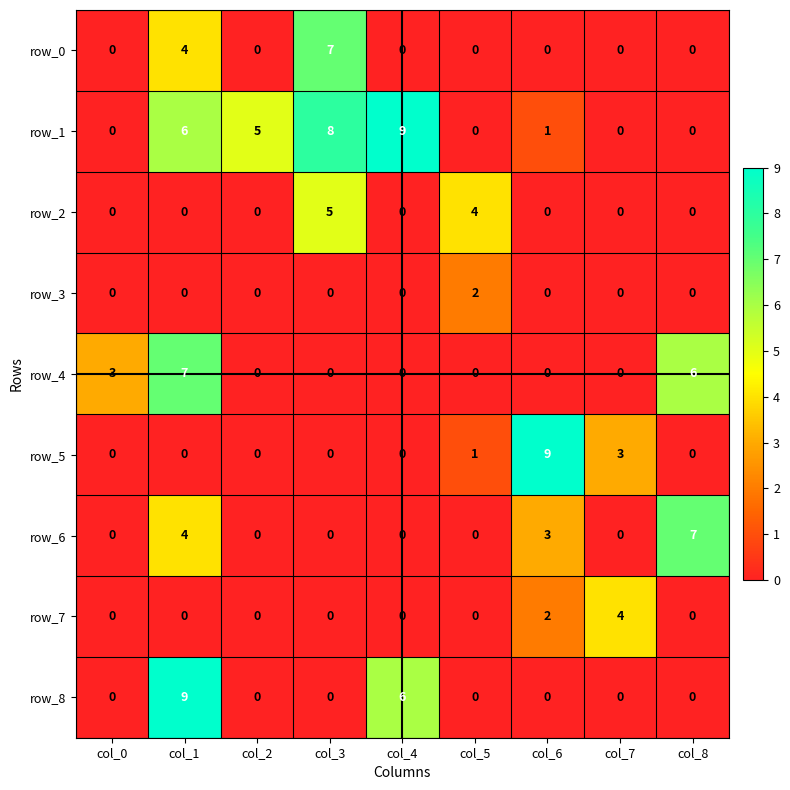

Reading left to right, transcribe all the data shown in this chart.

row_0: 0	4	0	7	0	0	0	0	0
row_1: 0	6	5	8	9	0	1	0	0
row_2: 0	0	0	5	0	4	0	0	0
row_3: 0	0	0	0	0	2	0	0	0
row_4: 3	7	0	0	0	0	0	0	6
row_5: 0	0	0	0	0	1	9	3	0
row_6: 0	4	0	0	0	0	3	0	7
row_7: 0	0	0	0	0	0	2	4	0
row_8: 0	9	0	0	6	0	0	0	0